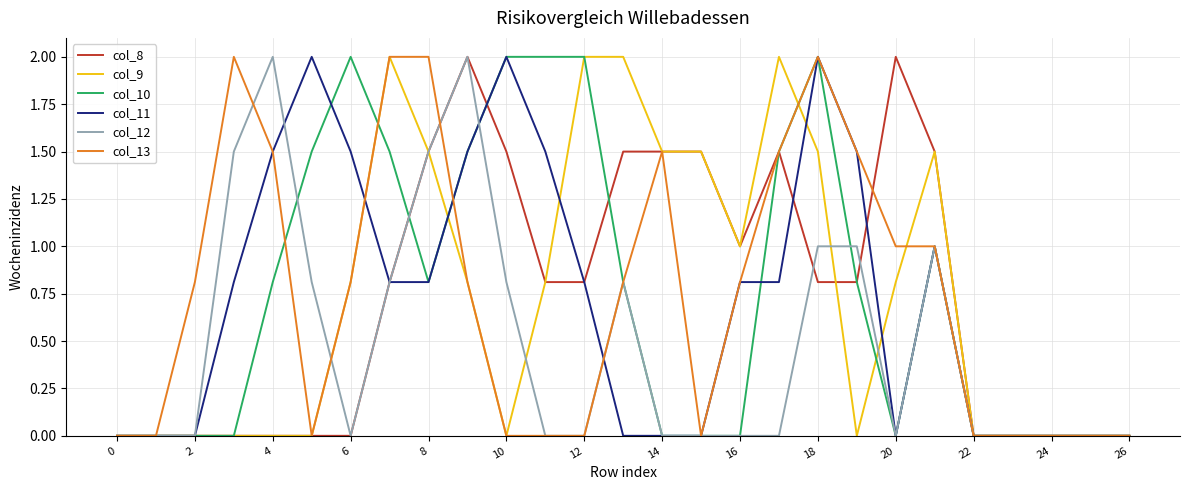

What is the highest value of the col_11 series?

2.0